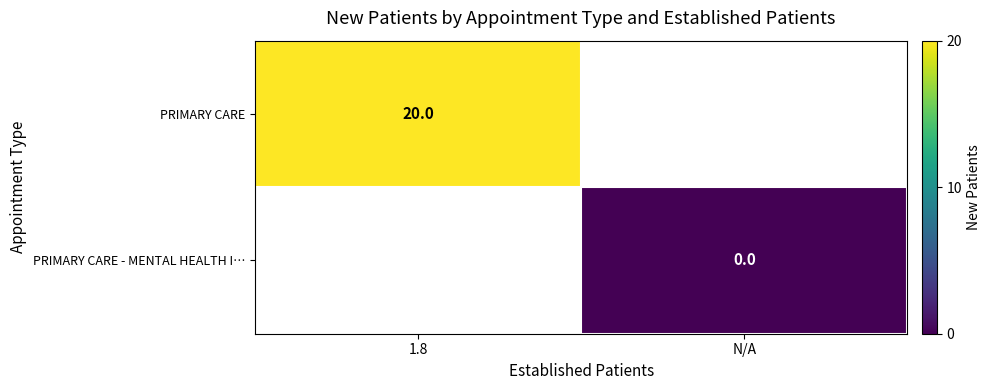

Which series has the largest range (max minus min)?

PRIMARY CARE